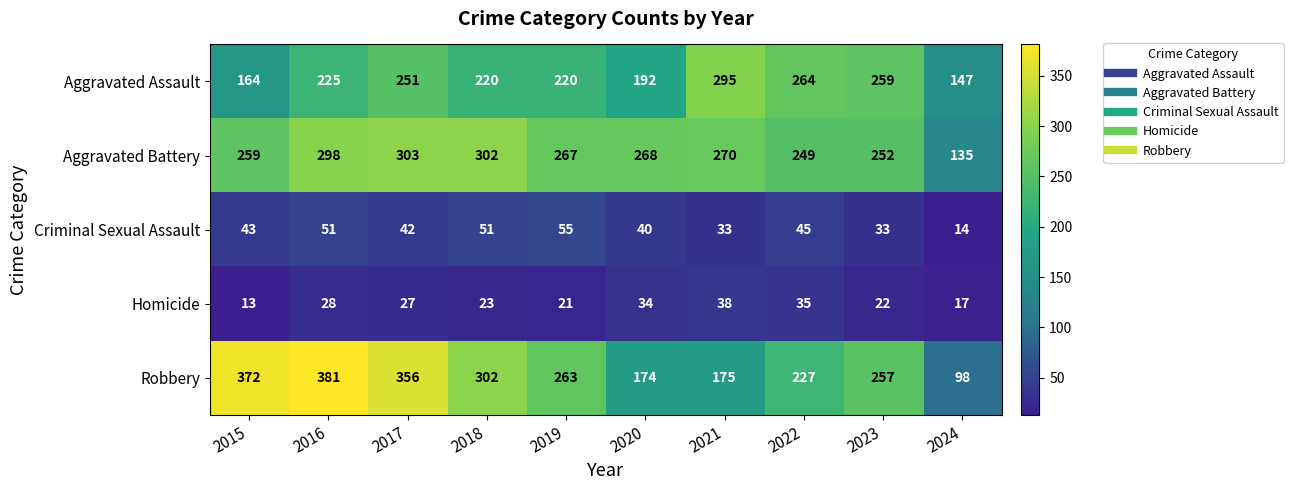

At 2021, list the series in order from largest to smallest.

Aggravated Assault, Aggravated Battery, Robbery, Homicide, Criminal Sexual Assault